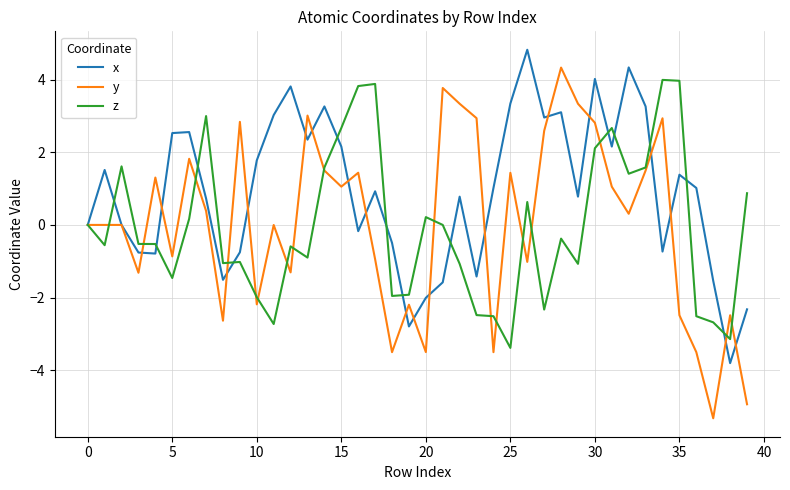

Which series ends up on top after the final intersection of y and x?

x